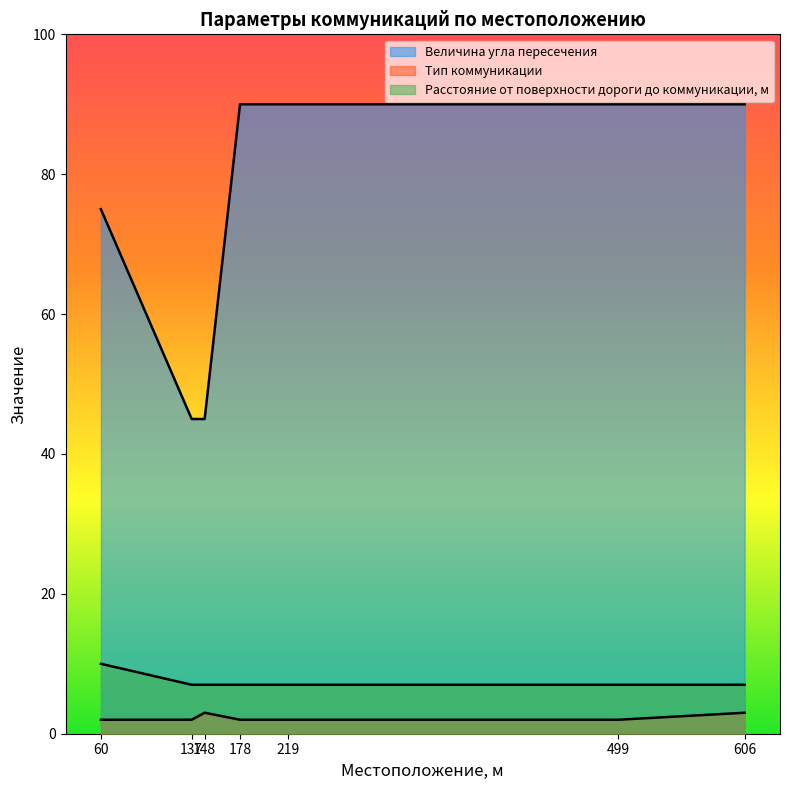

Which series has the largest range (max minus min)?

Величина угла пересечения